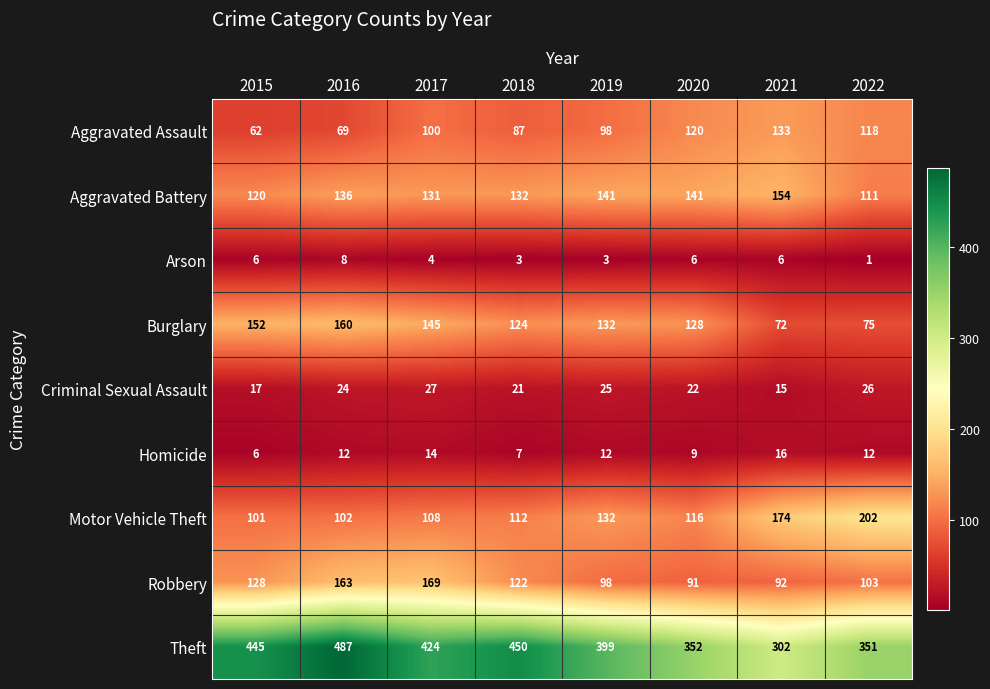

At which category is the sum across all series the highest?

2016